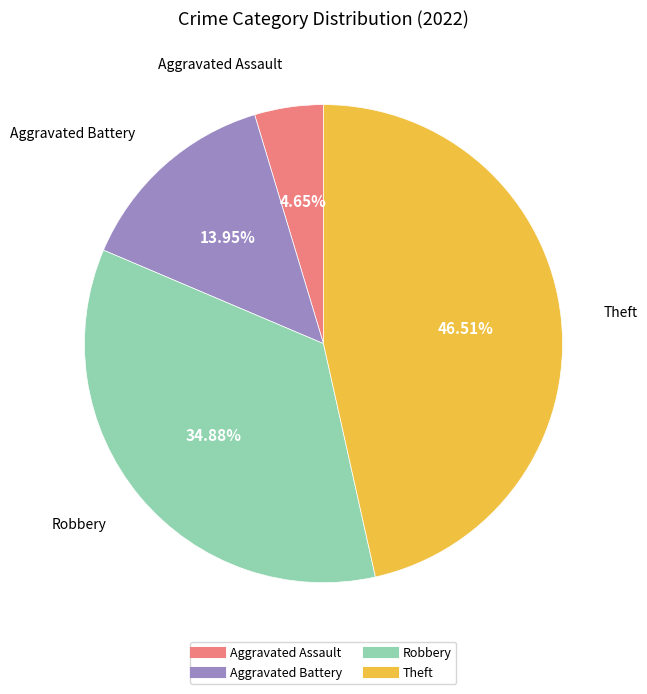

To the nearest percent, what portion does Aggravated Battery represent?

14%